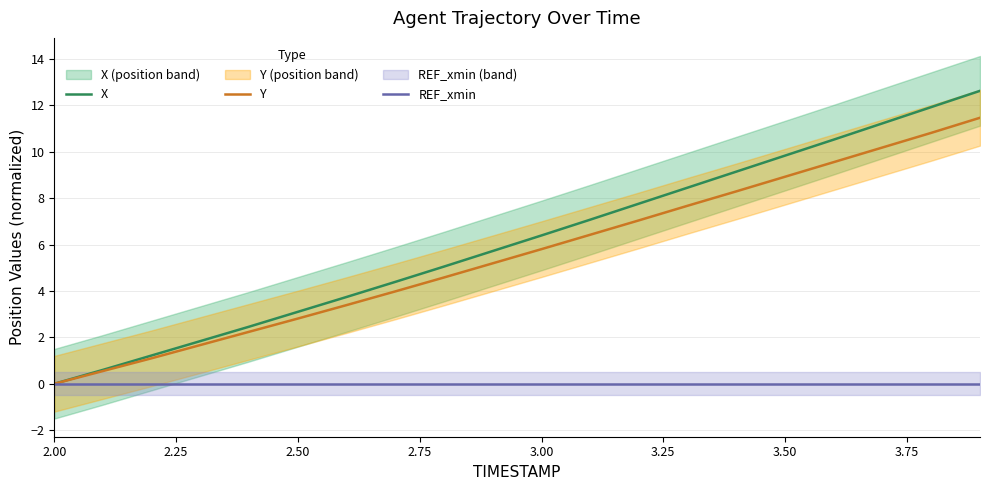

How many values in Y are above zero?

19